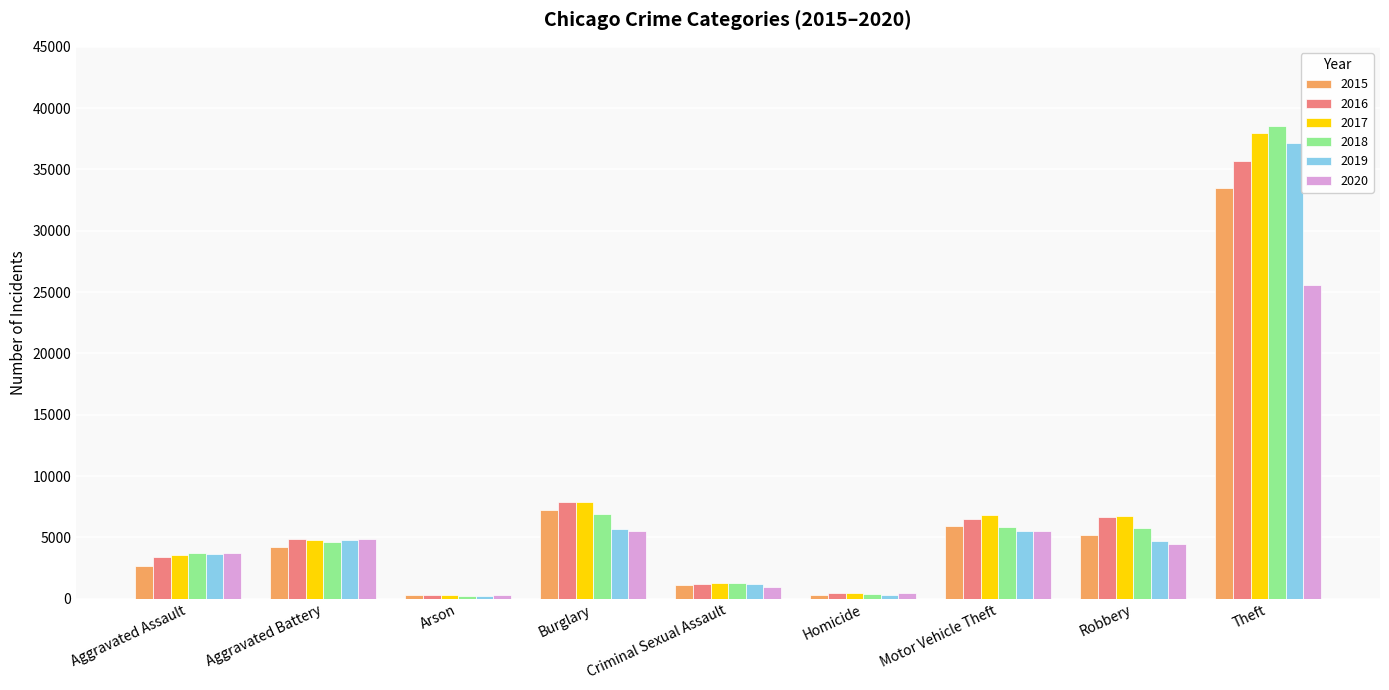

Which series has the largest range (max minus min)?

2018